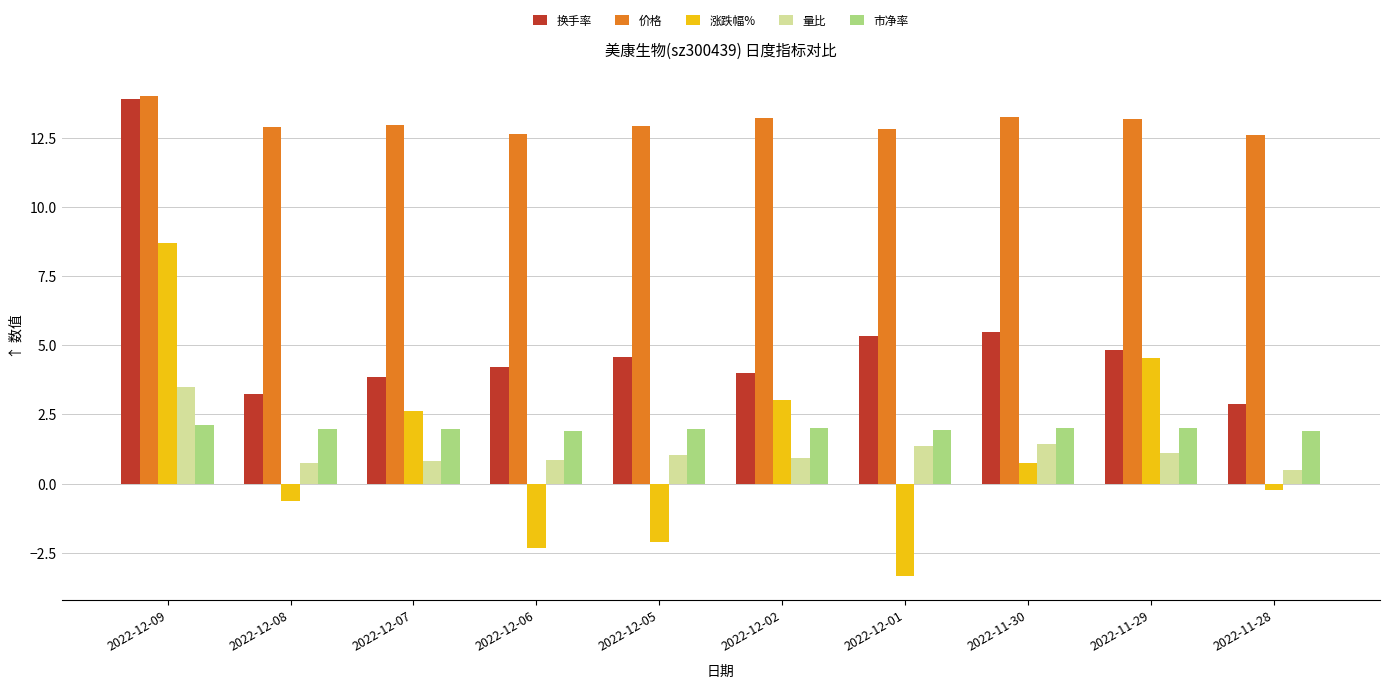

At how many categories does at least one series exceed 10?

10